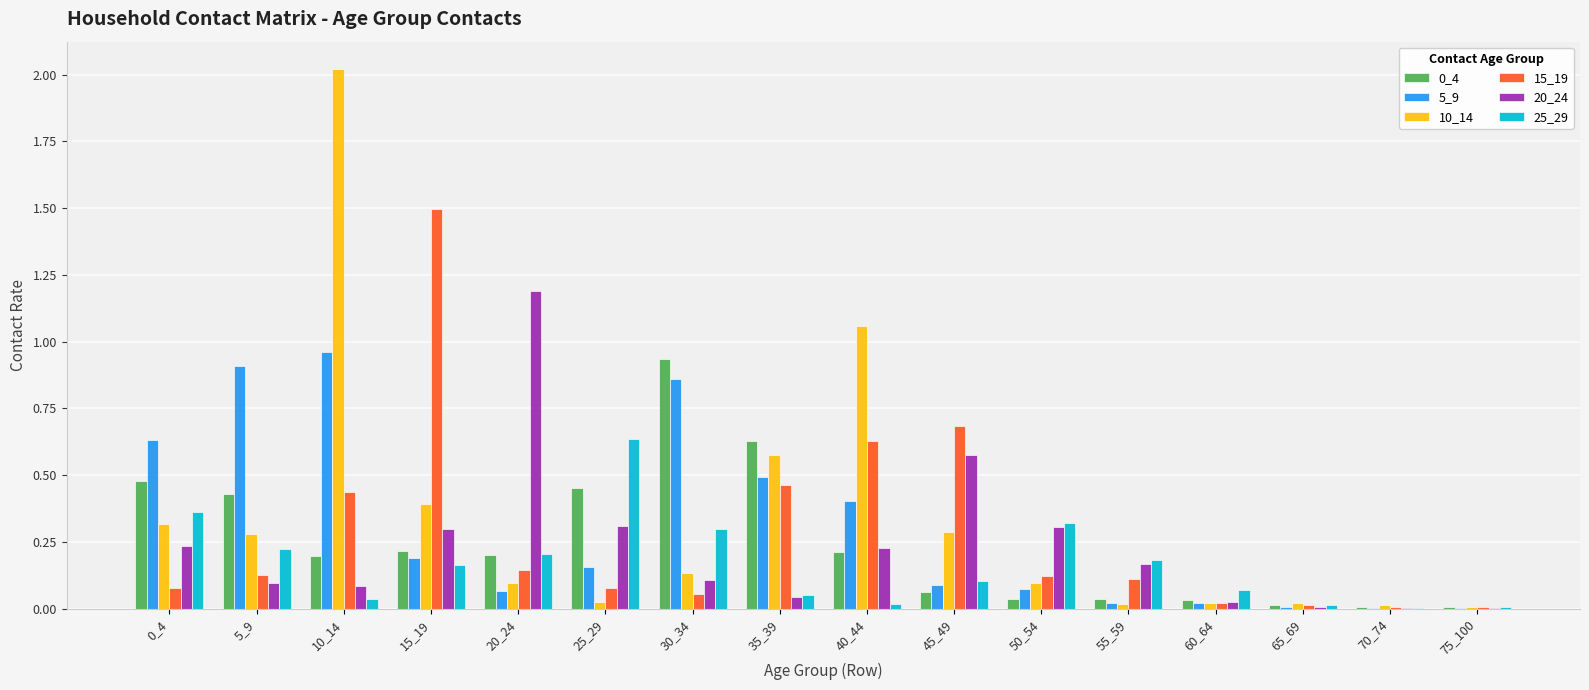

How many groups of bars are there?

16